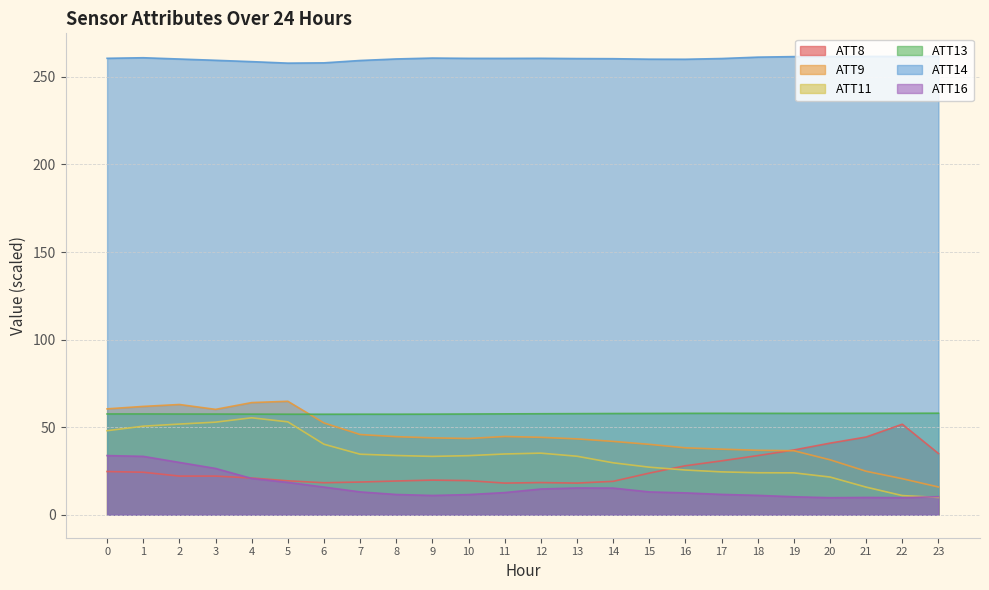

What is the sum of the ATT11 values at 10 and 15?

60.9